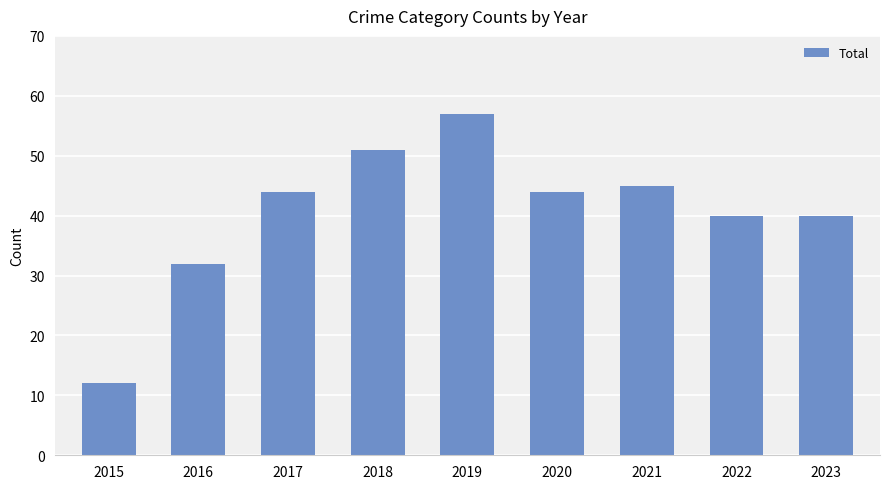

Read the value at 2019, to the nearest 10.

60